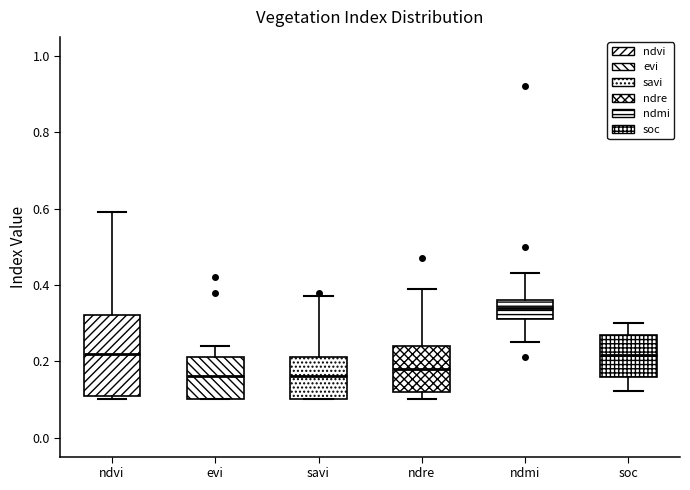

Which box has the highest median line?

ndmi